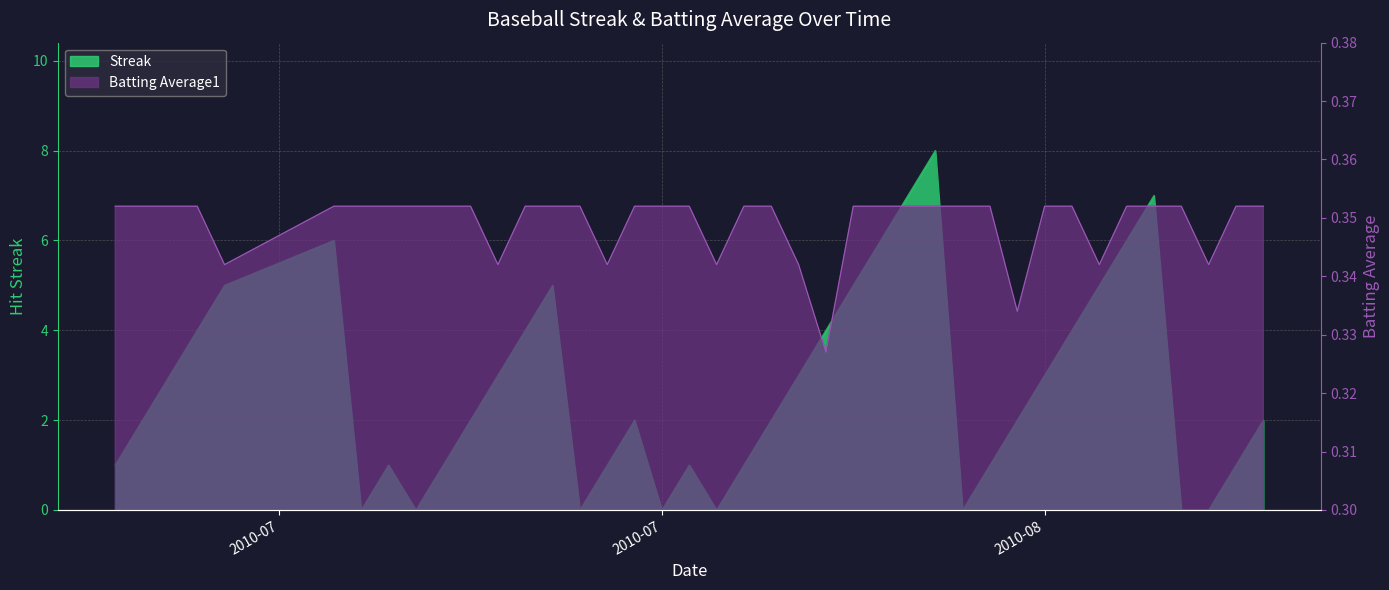

What position from the left is 2010-08-16?

38